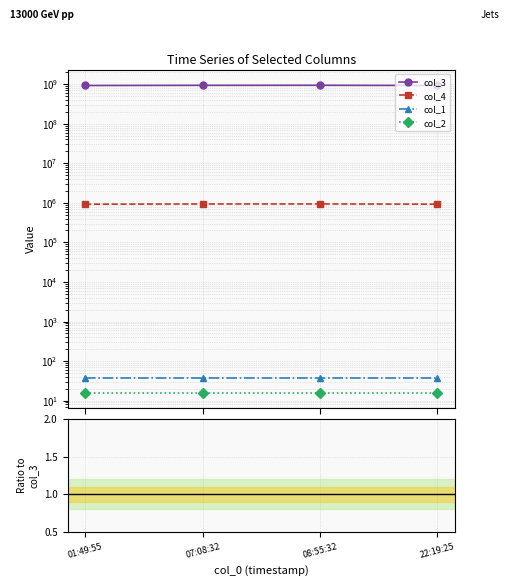

Which series has the largest total across all categories?

col_3